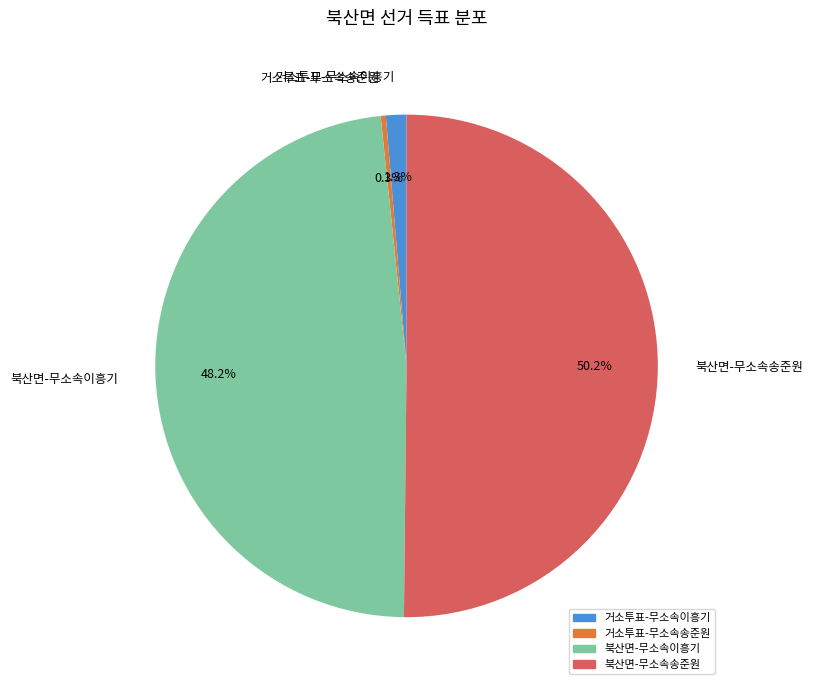

Is the sum of 거소투표-무소속이흥기 and 거소투표-무소속송준원 greater than half?

No